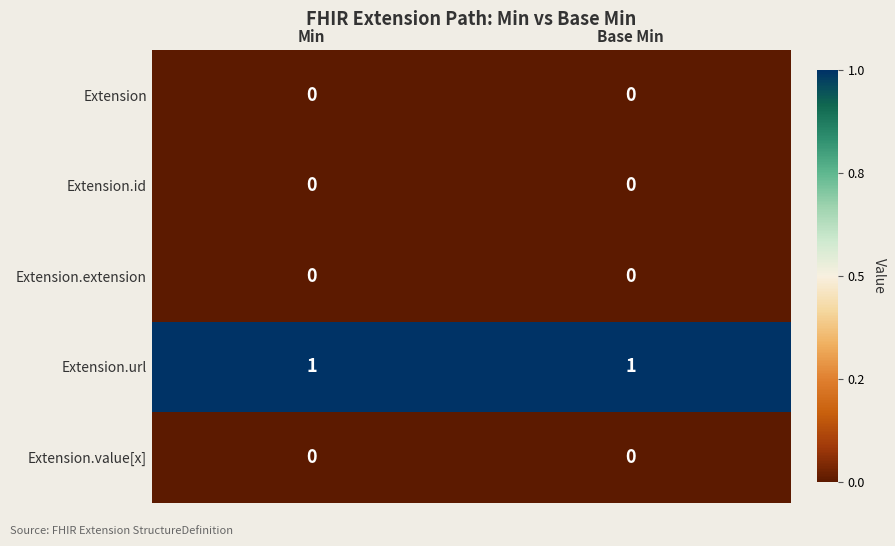

The value of Extension.value[x] at Min is 0. True or false?

True